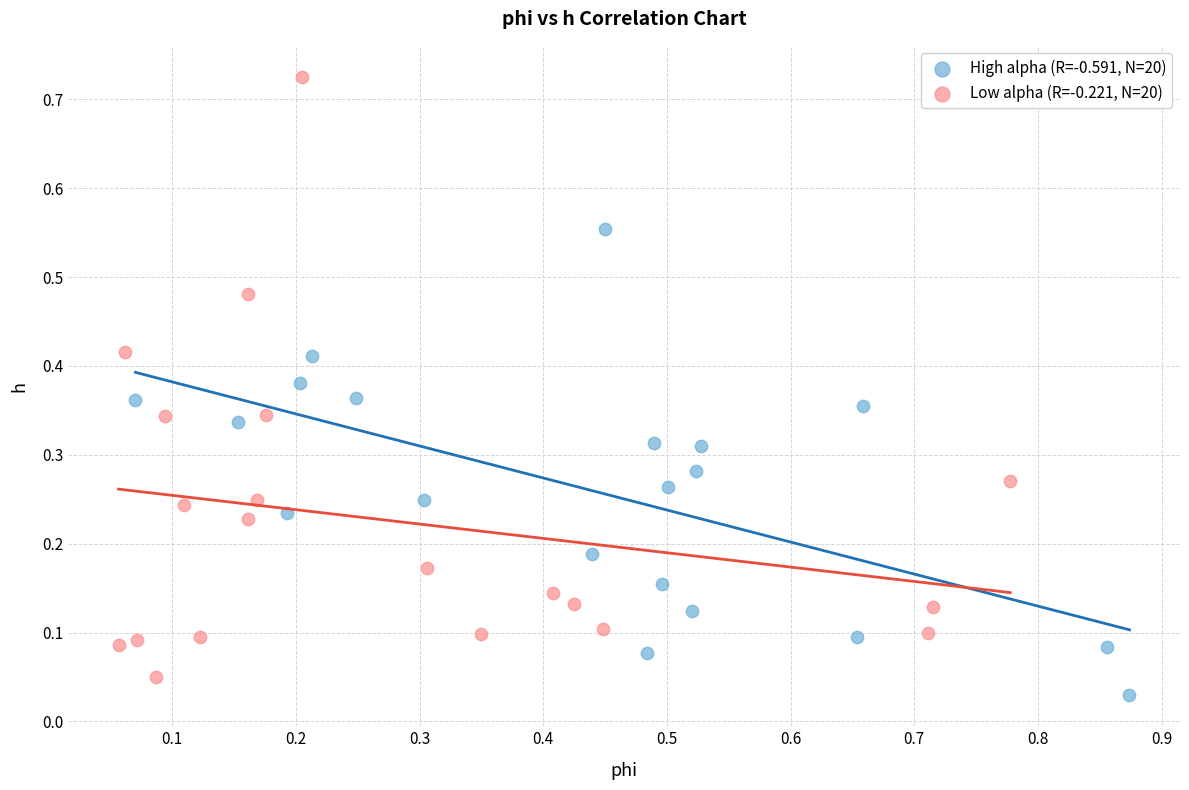

Which series contains the lowest Y value?

High alpha (R=-0.591, N=20)